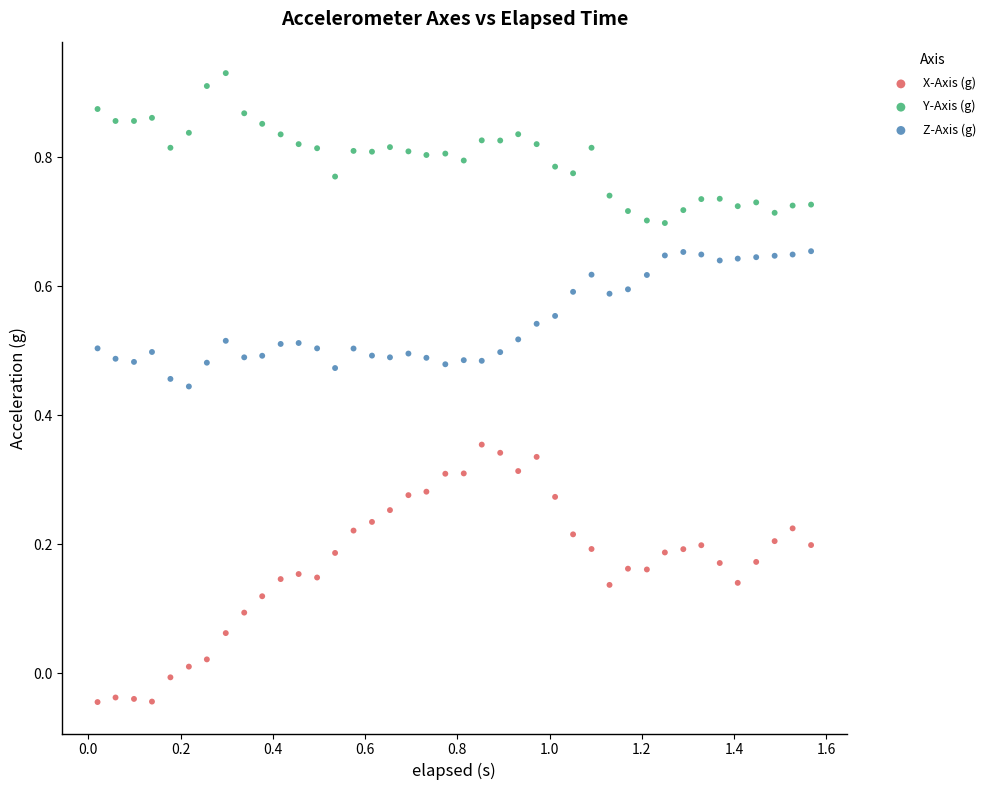

Which series has the widest spread of Y values?

X-Axis (g)